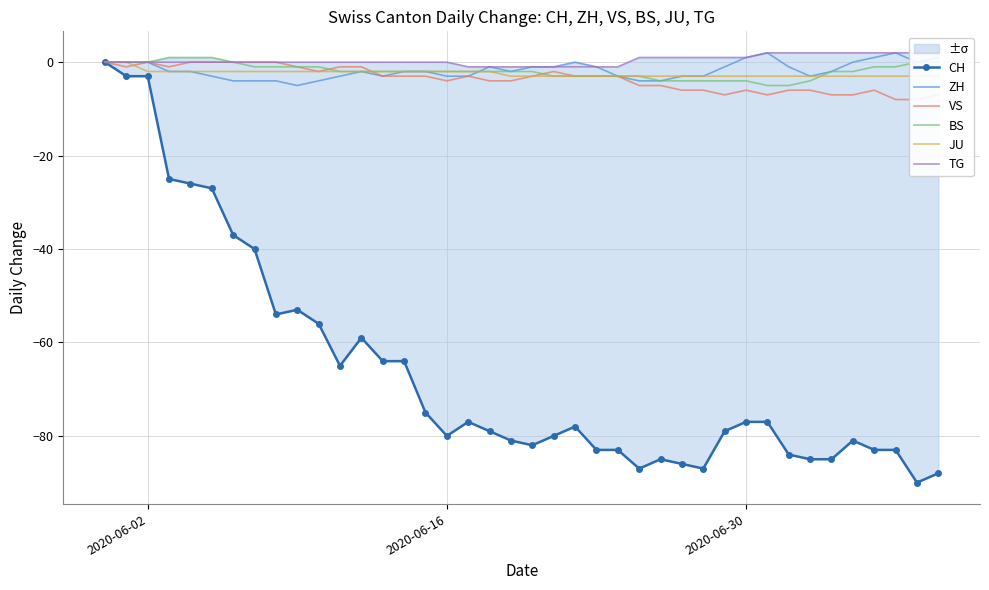

The BS series shows -2 at 2020-06-16. True or false?

True